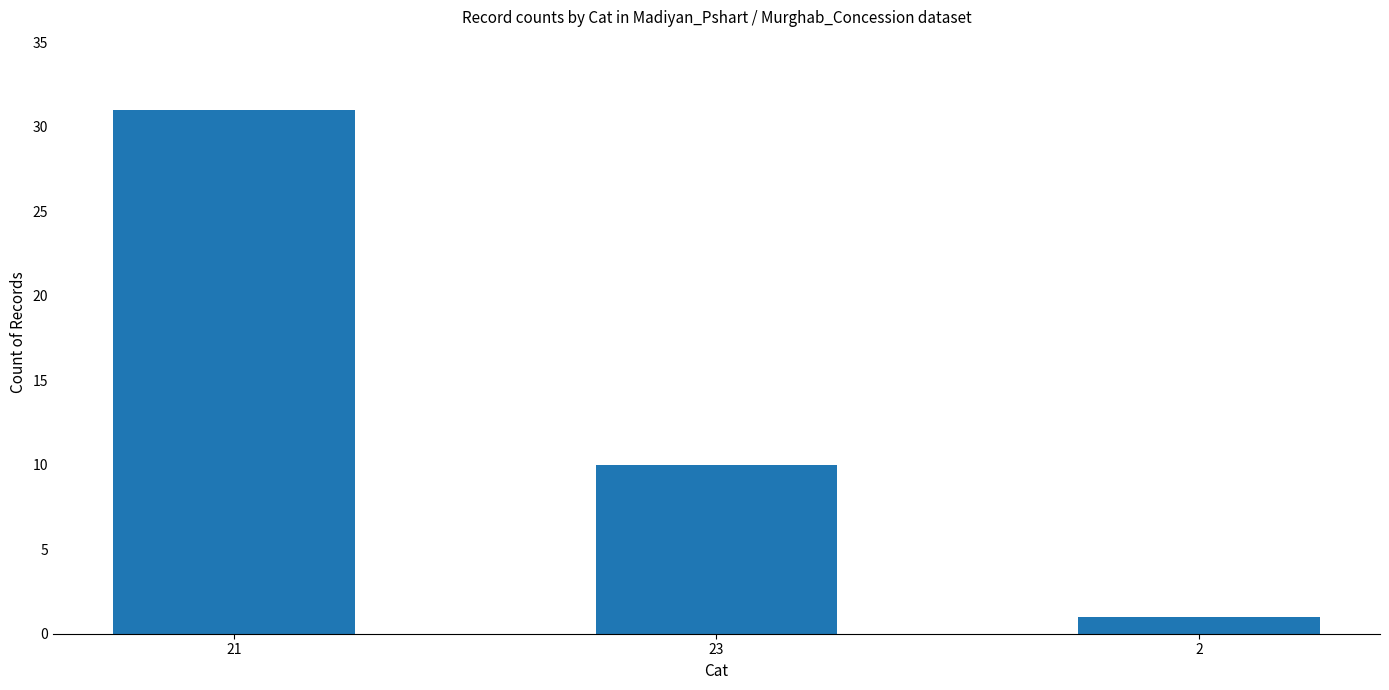

What is the sum of the values at 21 and 23?

41